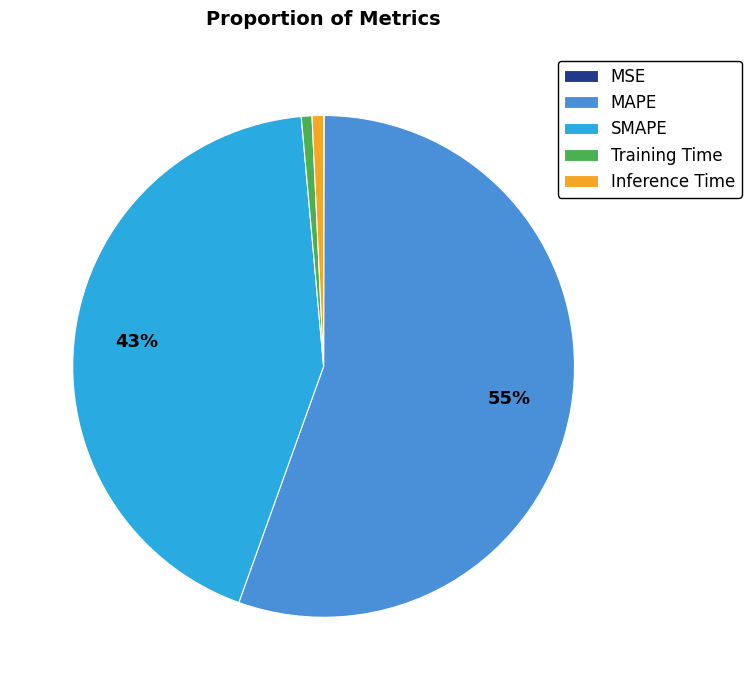

Is Inference Time the majority of the pie?

No